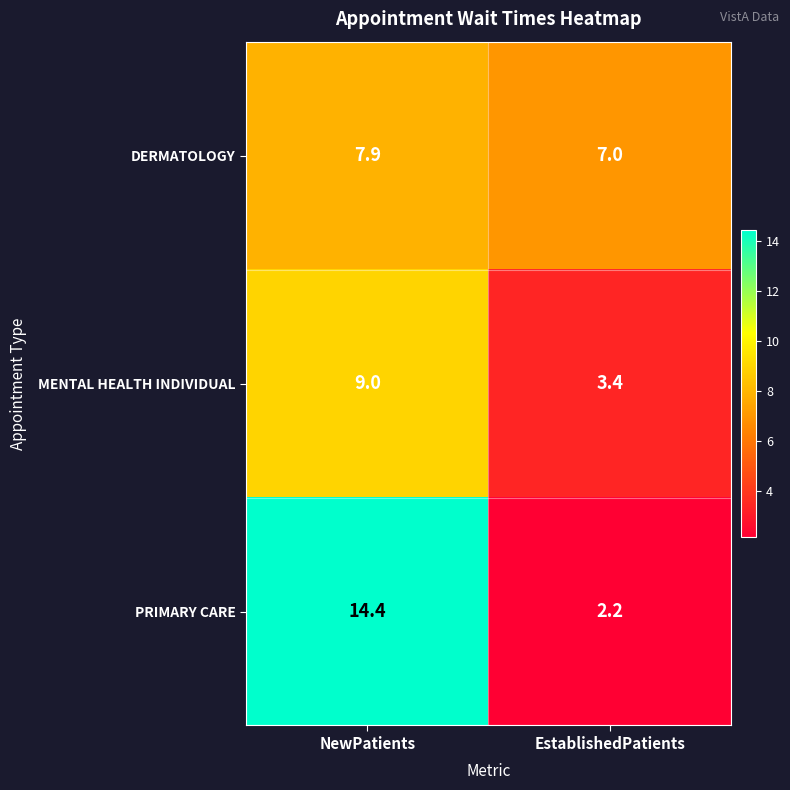

Is it true that DERMATOLOGY equals 7.9 at NewPatients?

True